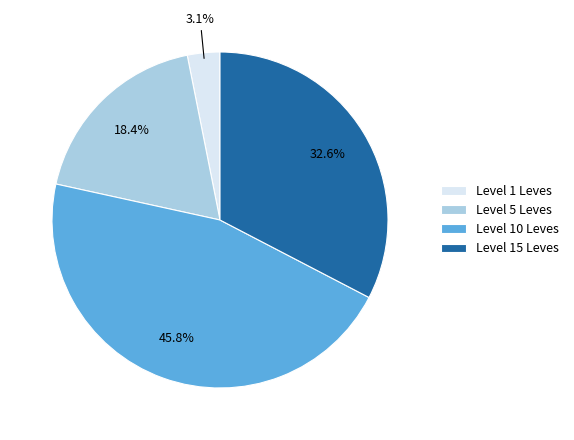

Which slice is the smallest?

Level 1 Leves